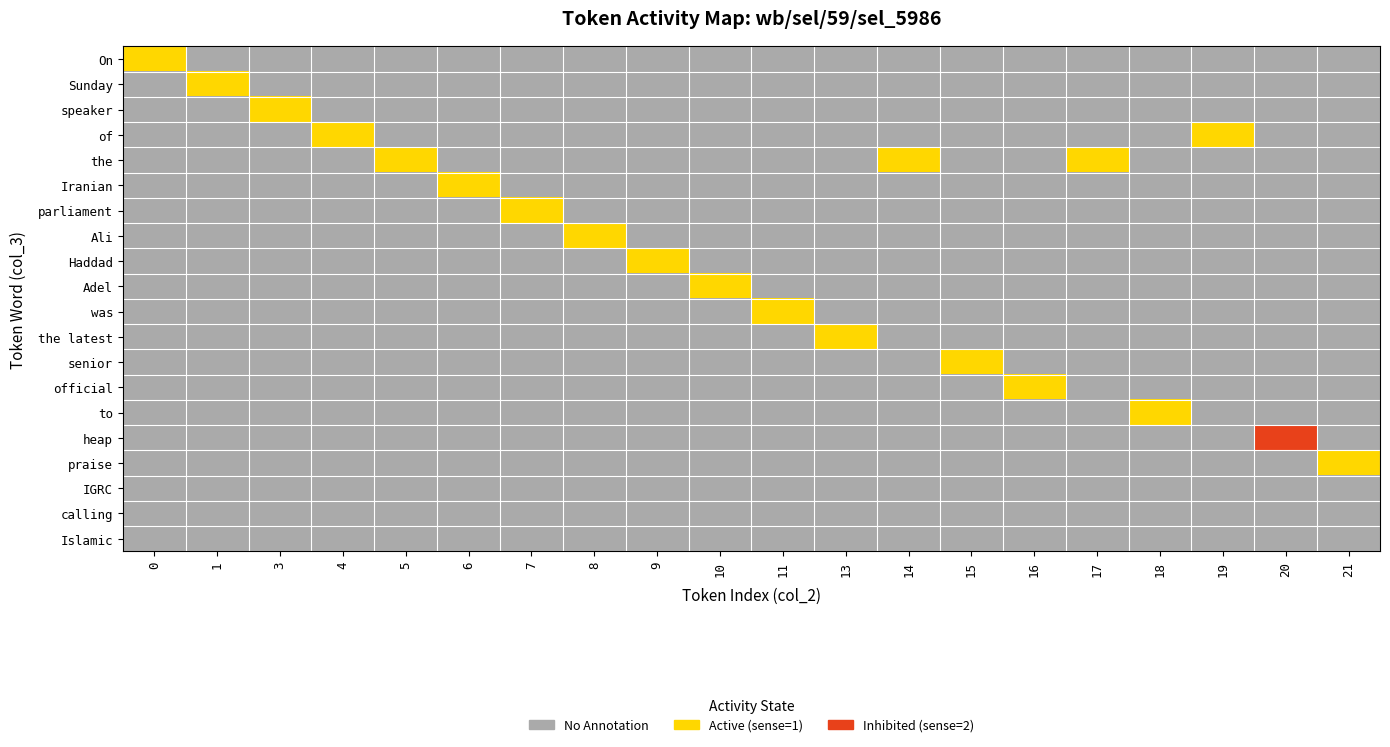

How many data points does each series have?

20